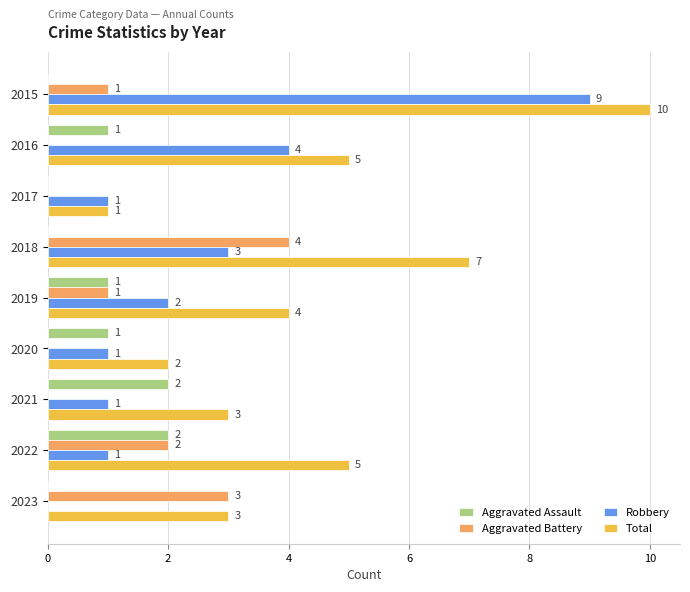

What is the greatest value displayed?

10